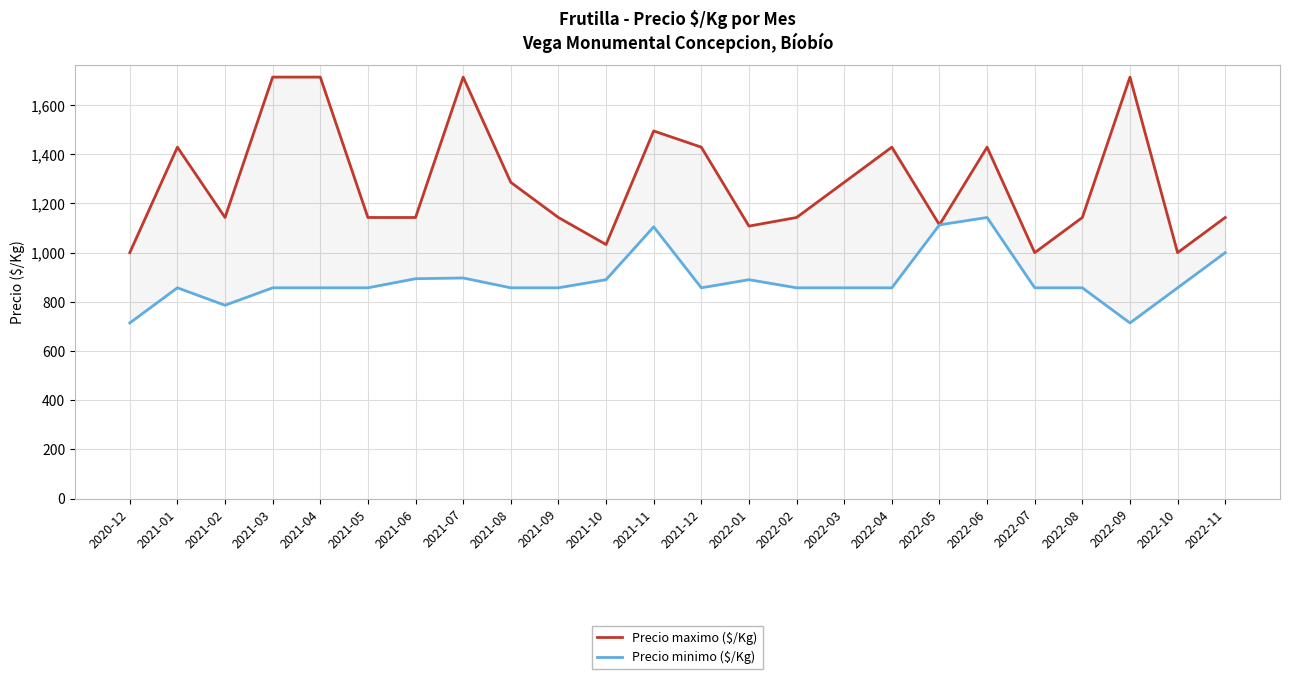

What are all the series names shown in the legend?

Precio maximo ($/Kg), Precio minimo ($/Kg)